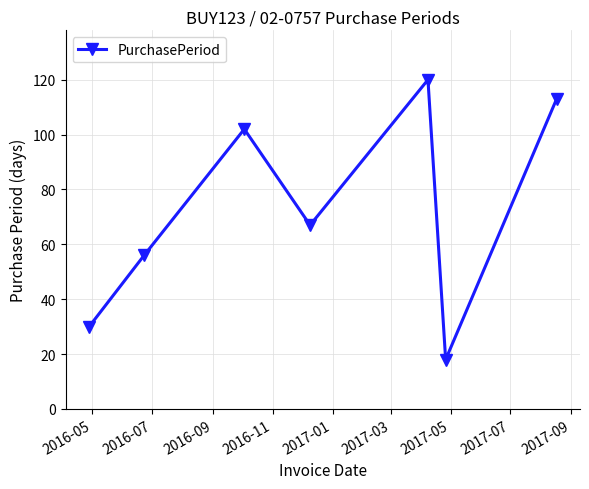

How many lines are shown in the chart?

1